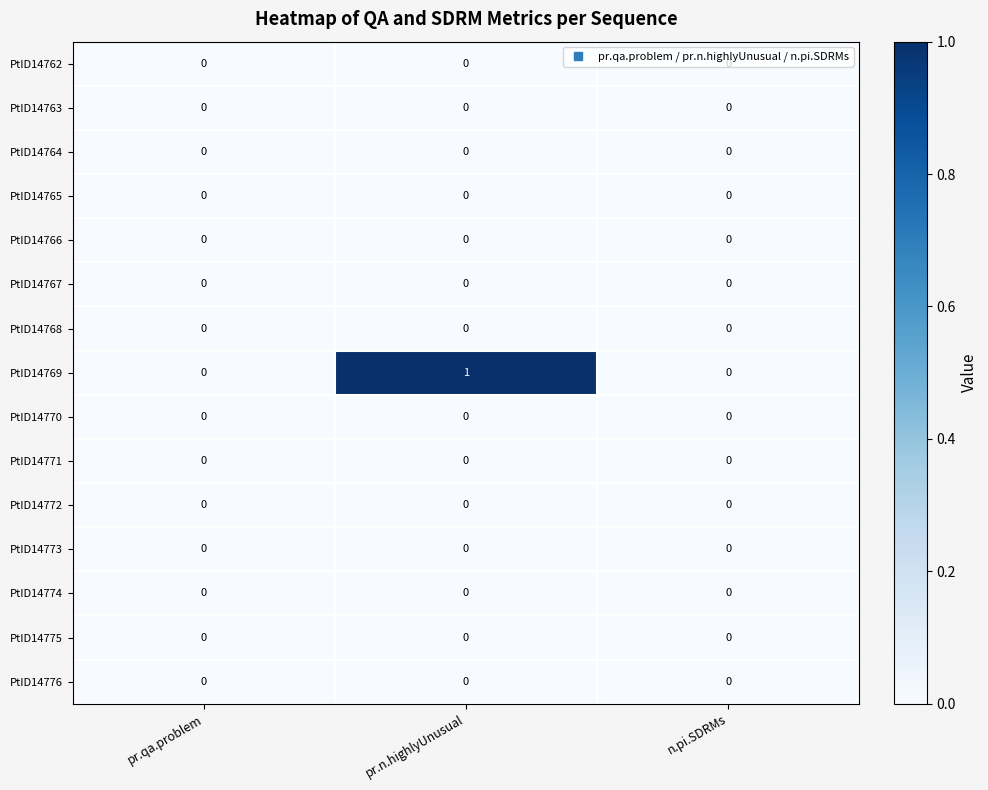

Between pr.n.highlyUnusual and n.pi.SDRMs, which series saw the biggest shift?

PtID14769